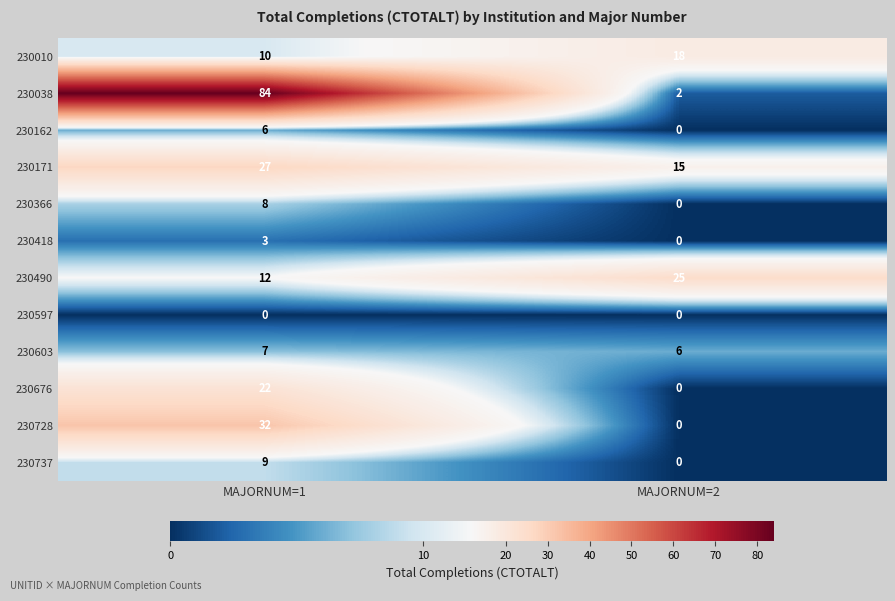

What value does the 230038 series have at MAJORNUM=1, to the nearest 10?

80